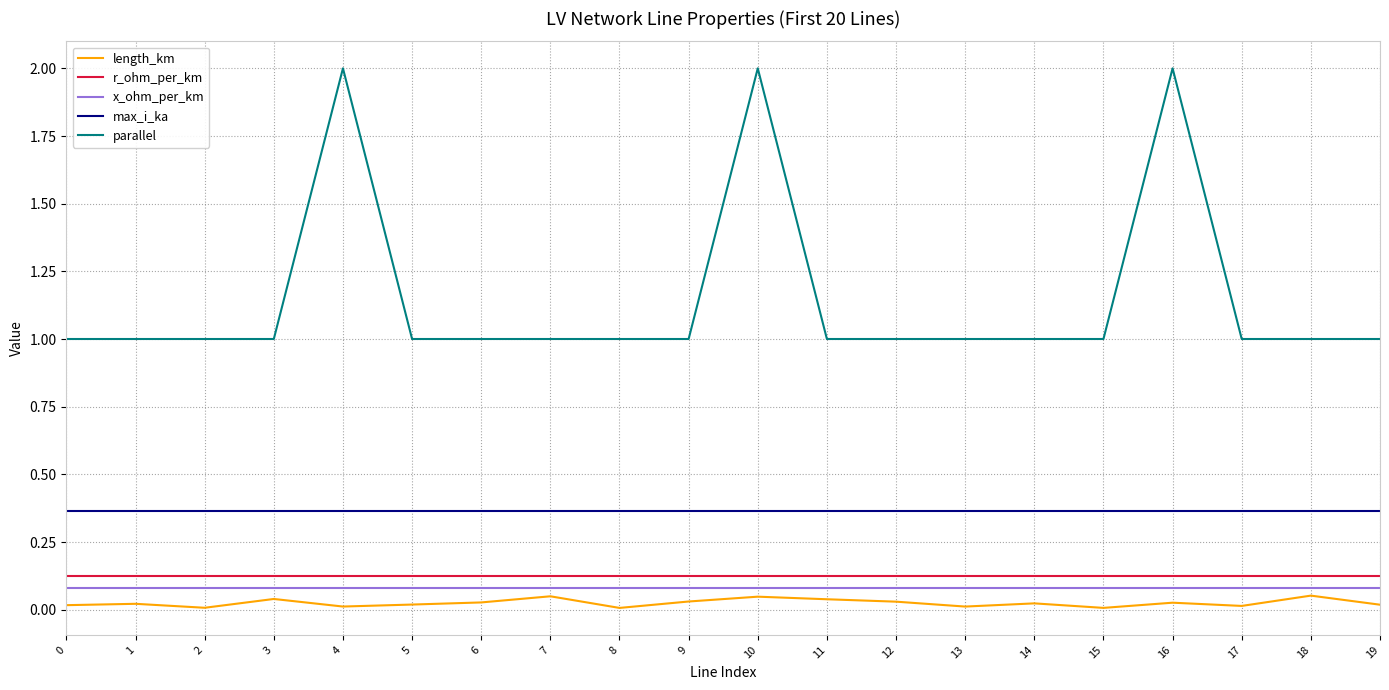

Which series has the largest total across all categories?

parallel